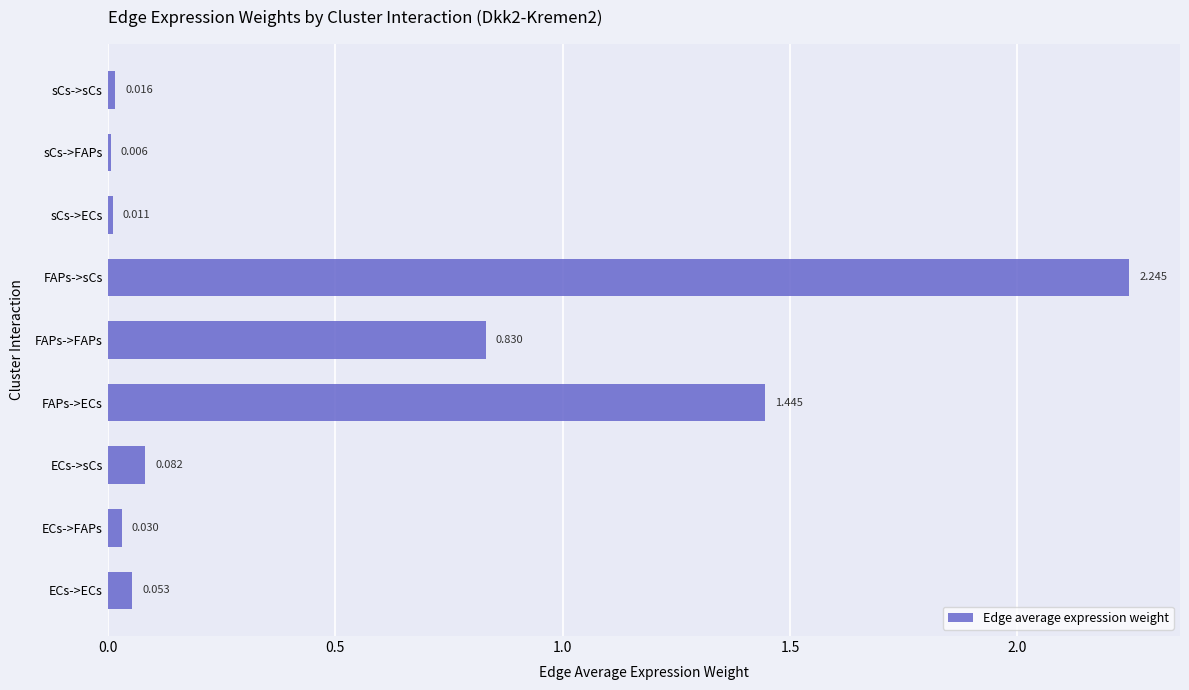

What is the average value?

0.5